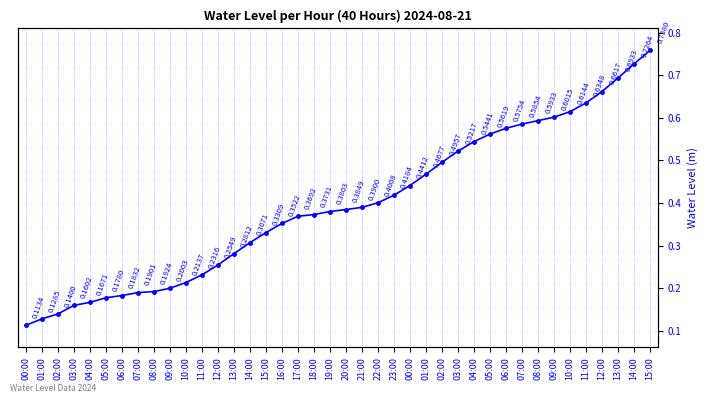

Rank the categories by value from lowest to highest.

00:00, 01:00, 02:00, 03:00, 04:00, 05:00, 06:00, 07:00, 08:00, 09:00, 10:00, 11:00, 12:00, 13:00, 14:00, 15:00, 16:00, 17:00, 18:00, 19:00, 20:00, 21:00, 22:00, 23:00, 00:00, 01:00, 02:00, 03:00, 04:00, 05:00, 06:00, 07:00, 08:00, 09:00, 10:00, 11:00, 12:00, 13:00, 14:00, 15:00